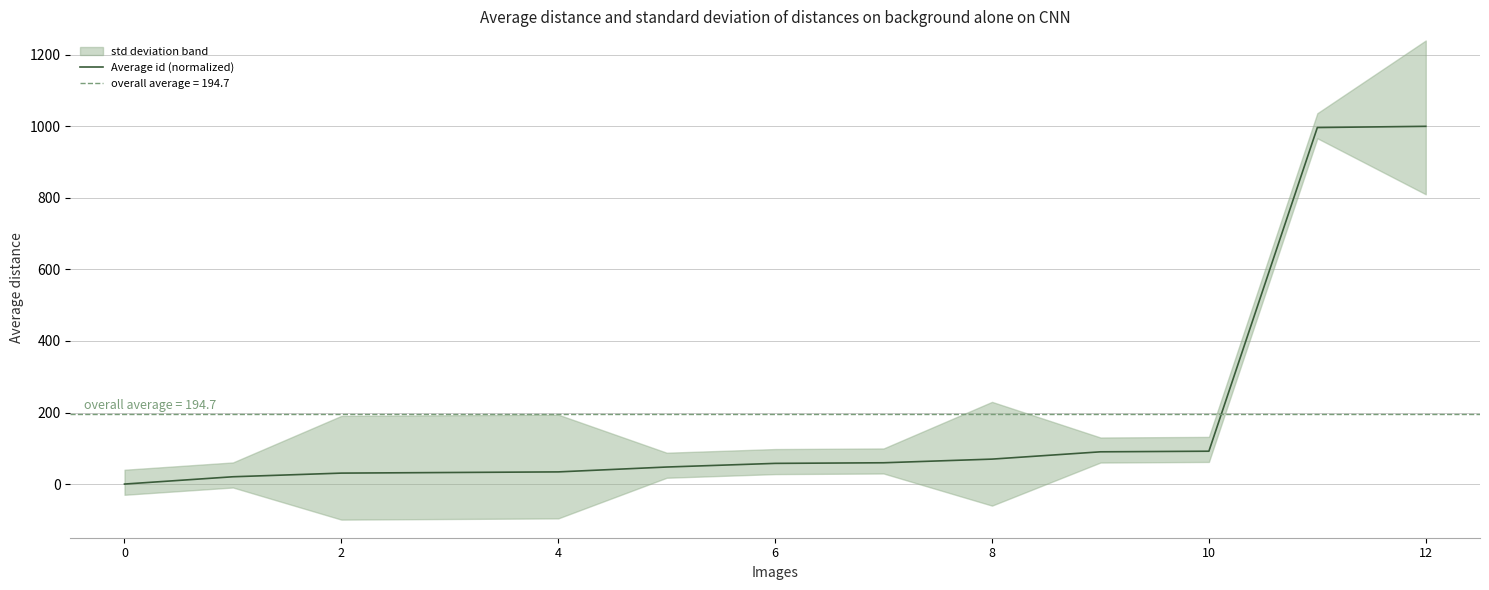

What is the average value?

194.7